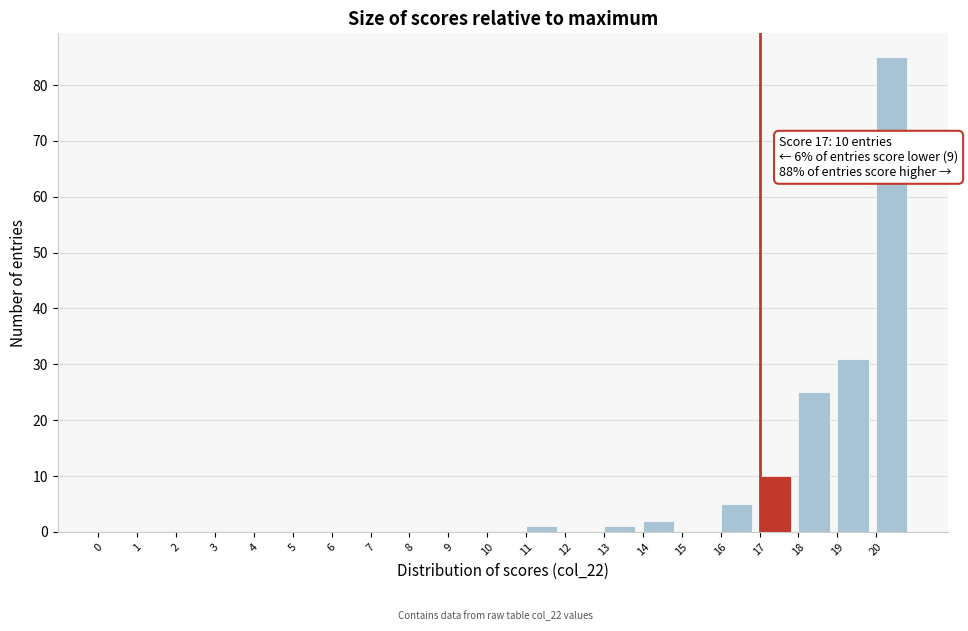

Over which range of the x-axis is the bar tallest?

20 to 21